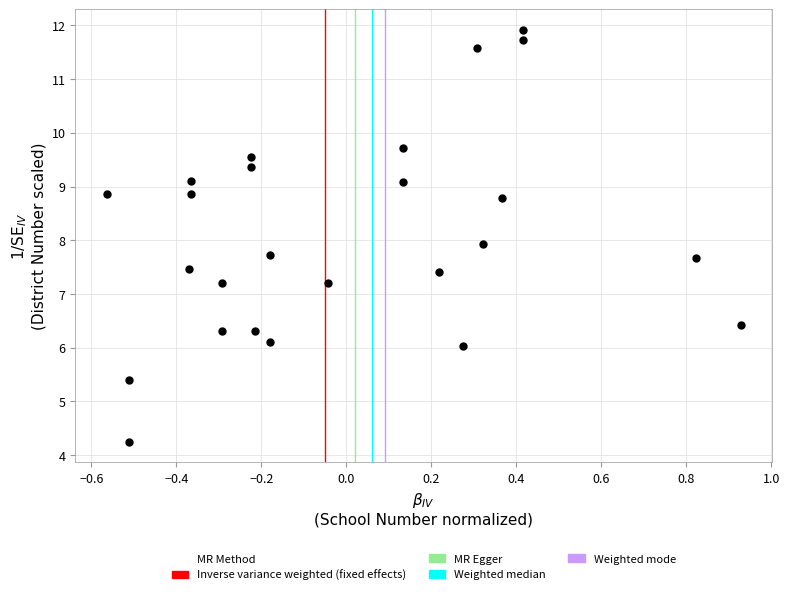

What is the range of Y values (max minus min)?

7.7